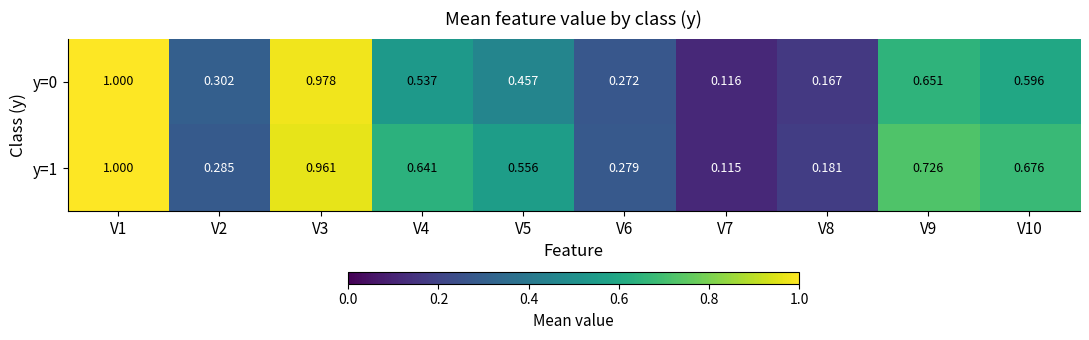

Is the value of y=0 at V4 greater than the value of y=1 at V2?

Yes